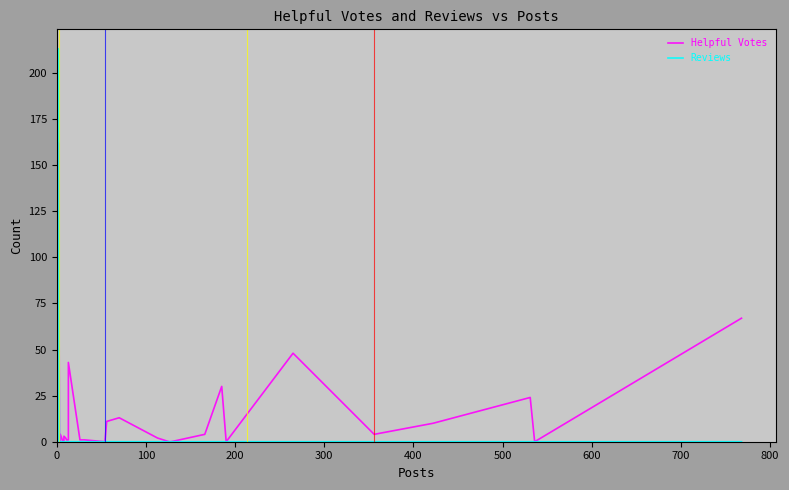

Which series has the largest total across all categories?

Helpful Votes